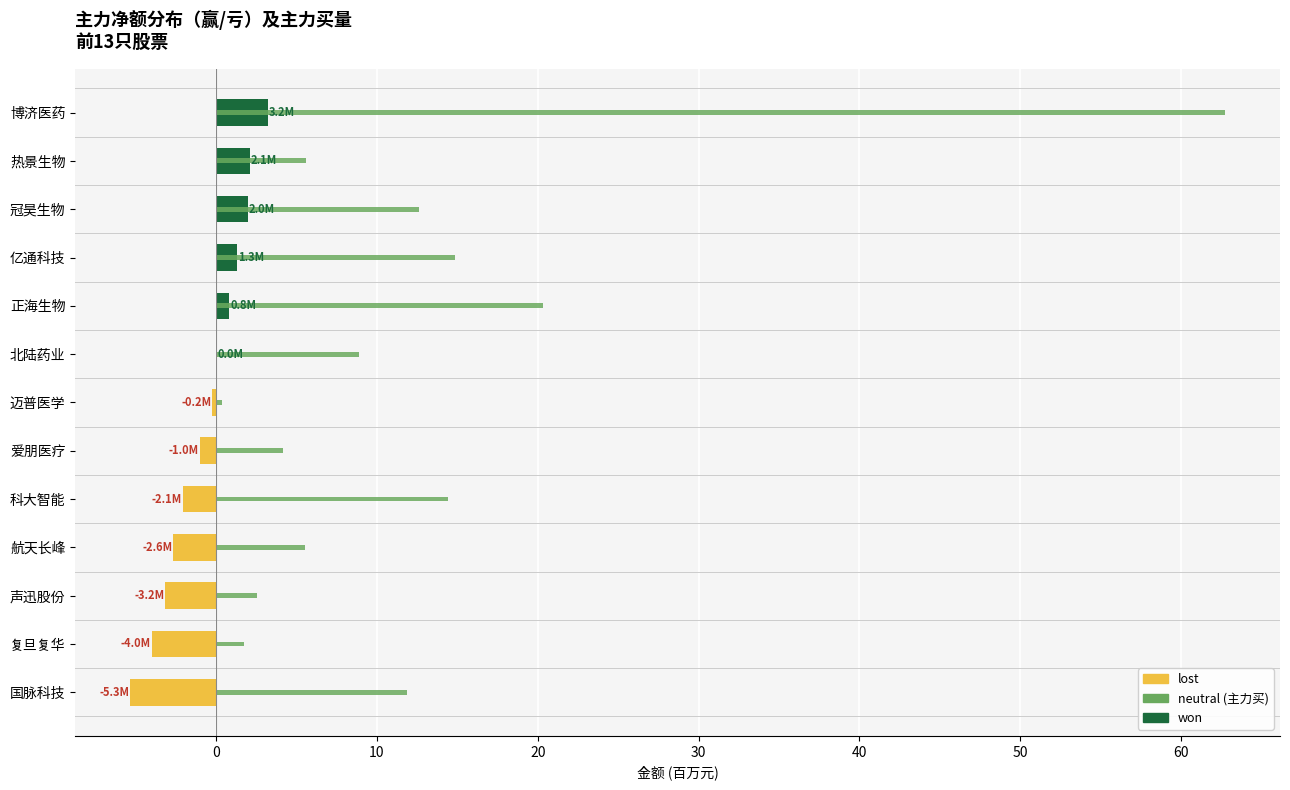

How many bars are there in total?

39